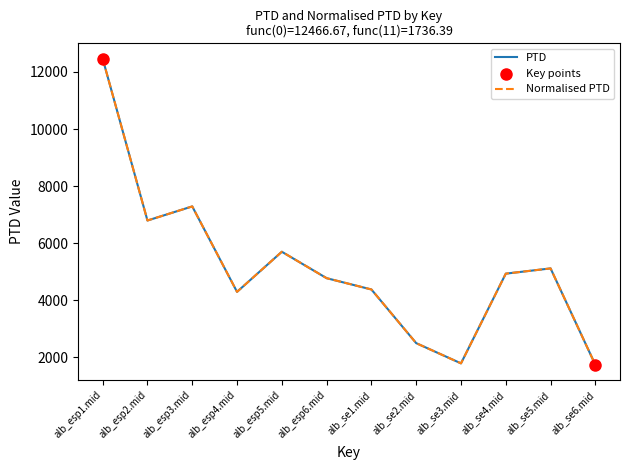

Does the chart have visible grid lines?

No